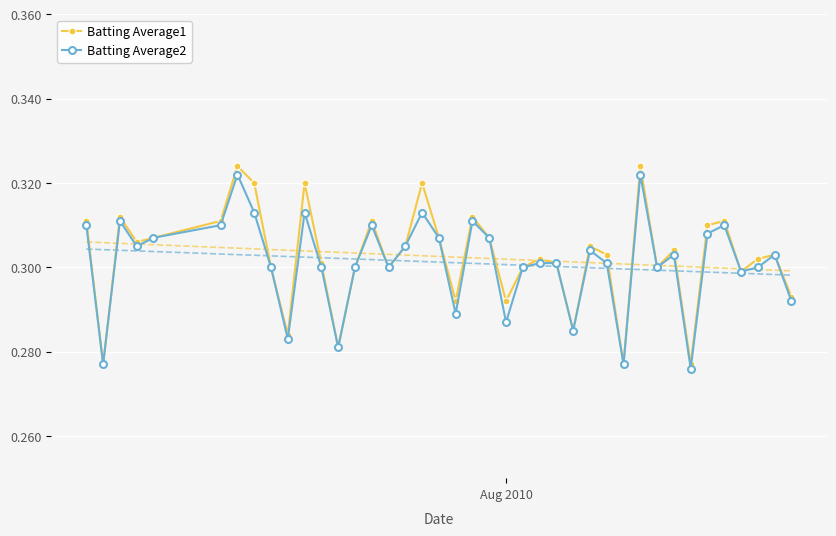

How many Batting Average1 values are between 0 and 1?

40